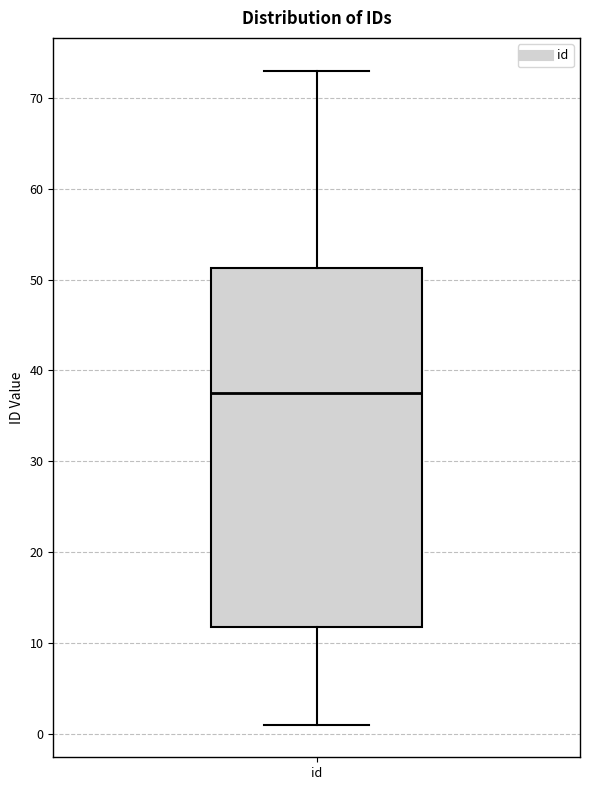

Transcribe this box plot: give where the median line is, the range the box spans, and where the two whiskers end, as read against the y-axis. The values are not printed on the chart, so give them approximately, as read against the axis.

median 38, box 12 to 51, whiskers 1 to 73